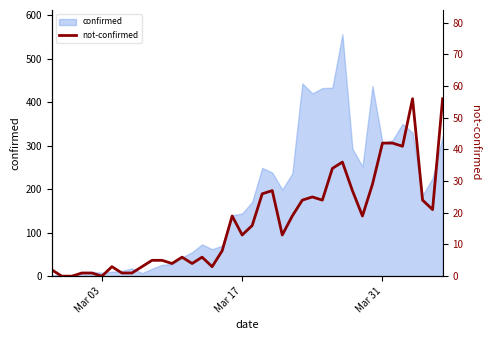

True or false: there are more than 2 points higher than both neighbors.

True